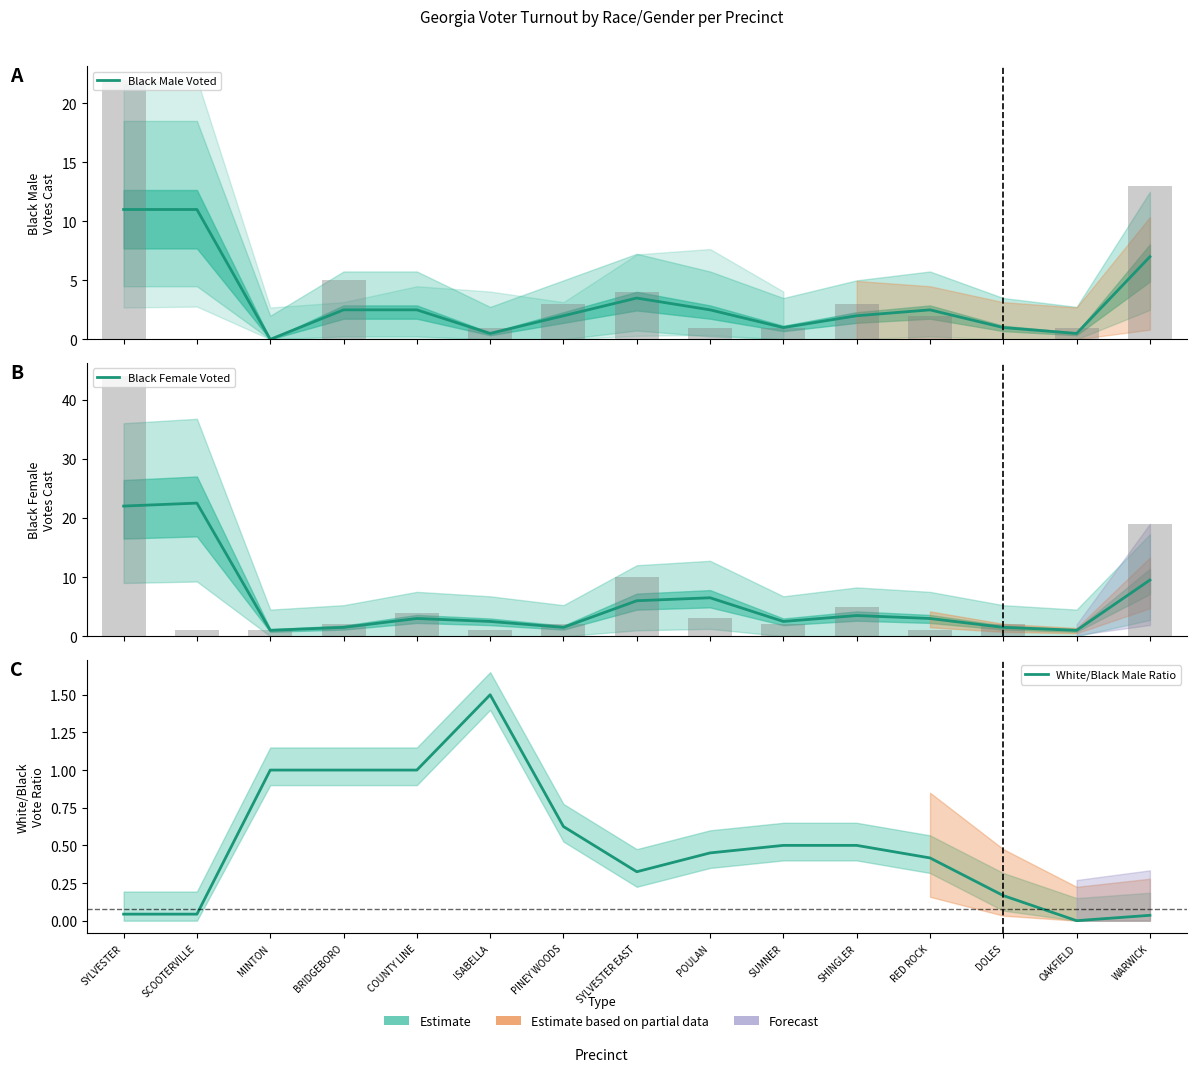

What is the maximum value shown in the chart?

22.5